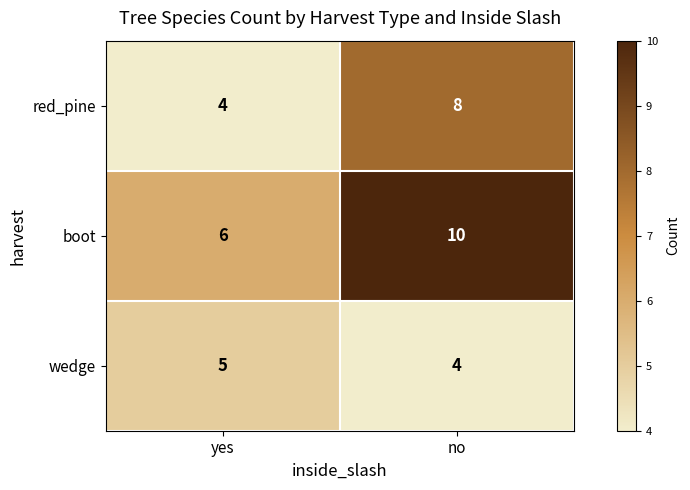

Reading left to right, extract all data points from this chart.

red_pine: yes=4	no=8
boot: yes=6	no=10
wedge: yes=5	no=4